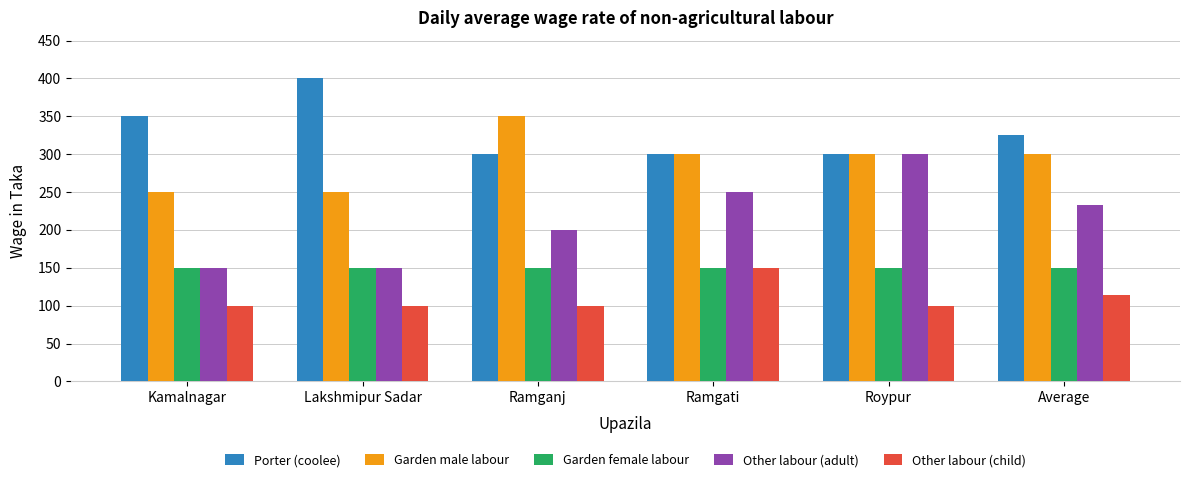

What is the greatest value displayed?

400